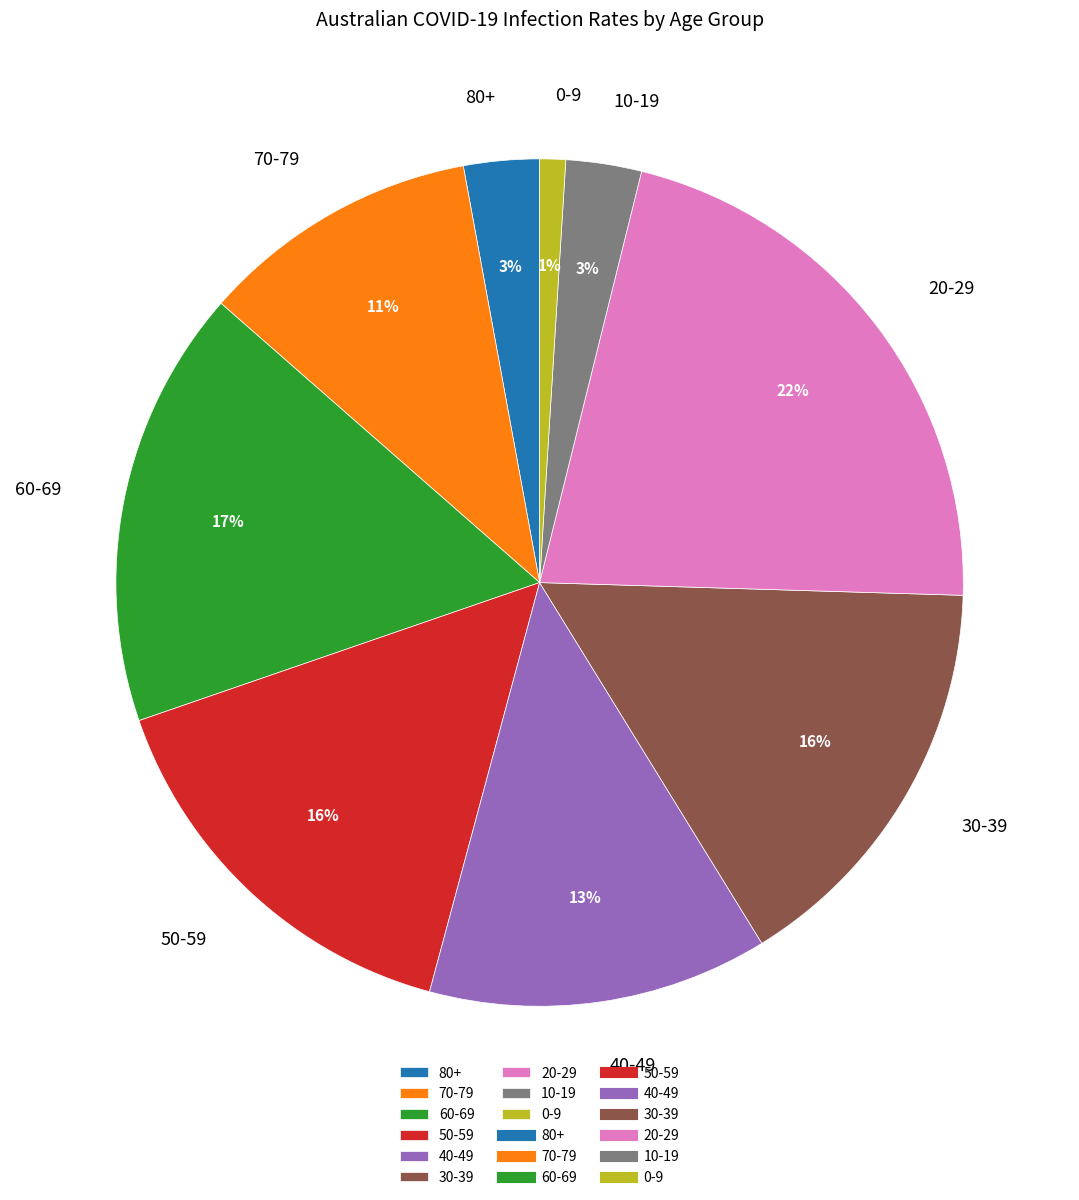

How many segments does this pie chart have?

9